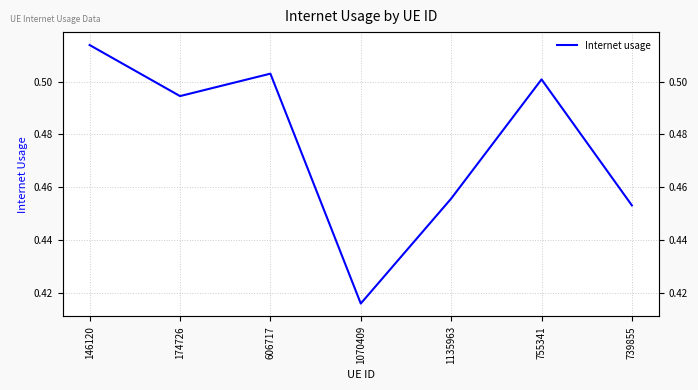

Which category has the lowest value across all series?

1070409